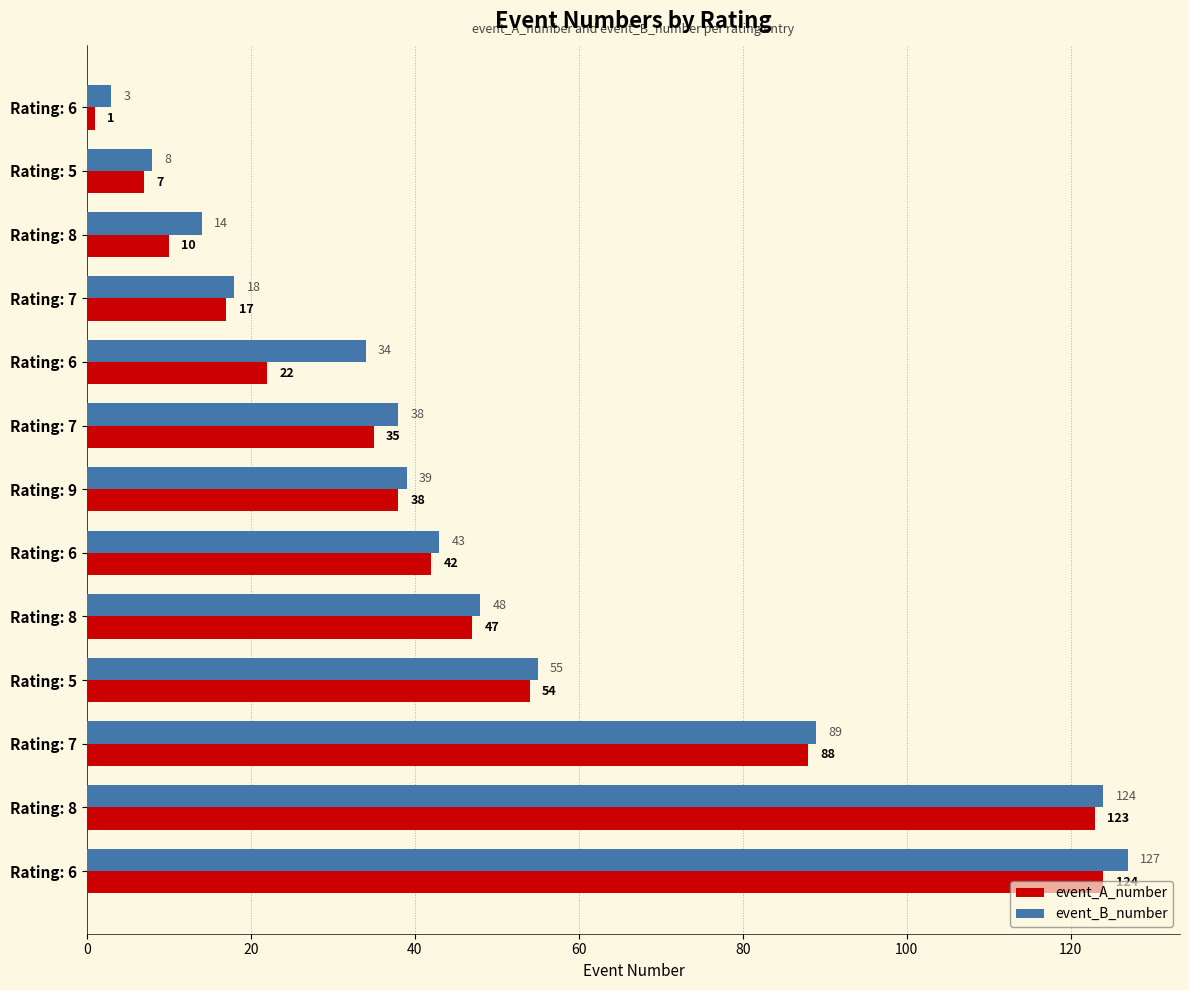

Which series has the widest spread of values?

event_B_number